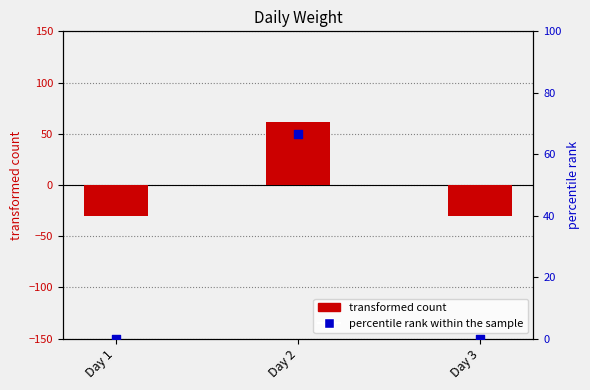

Which series reaches the minimum Y coordinate?

transformed count